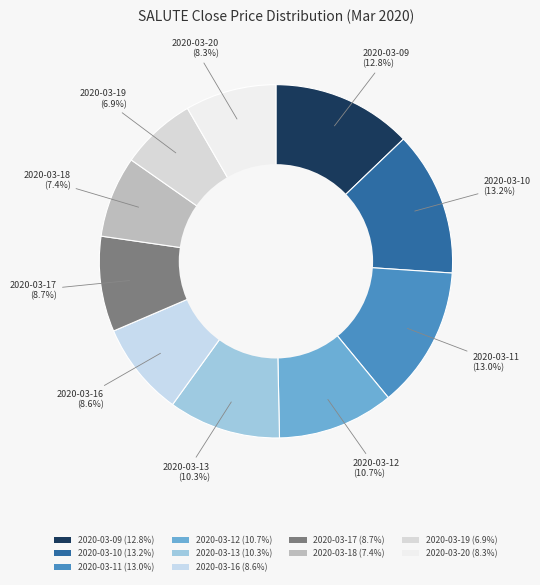

Is 2020-03-11 the majority of the pie?

No